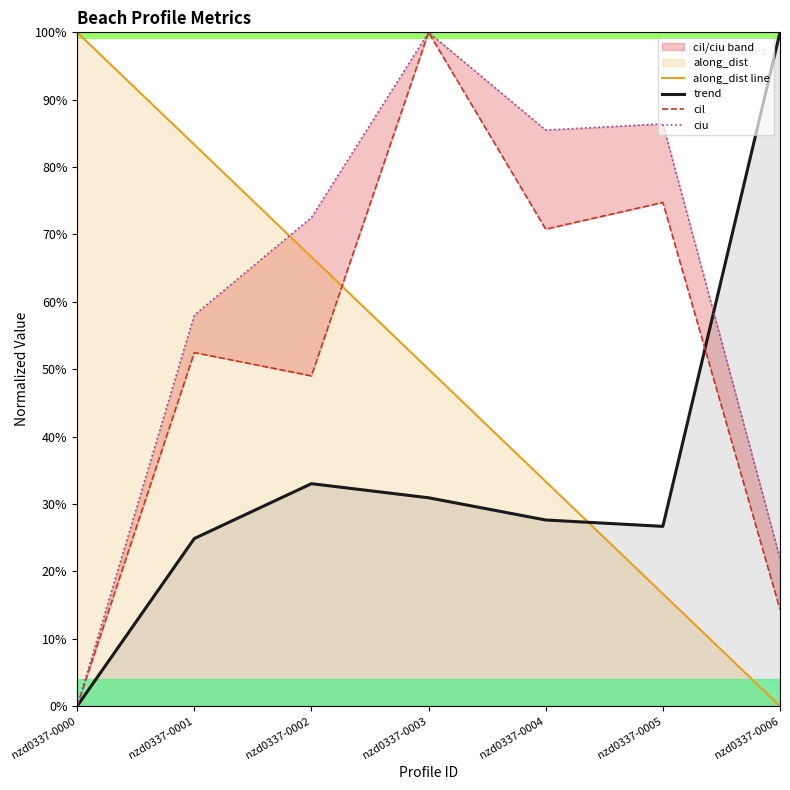

What is the maximum value for trend?

1.0